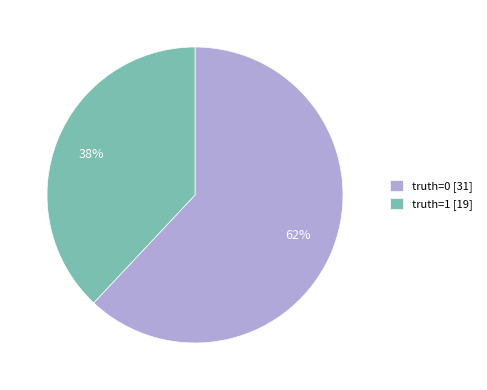

To the nearest percent, what is the average slice percentage?

50%